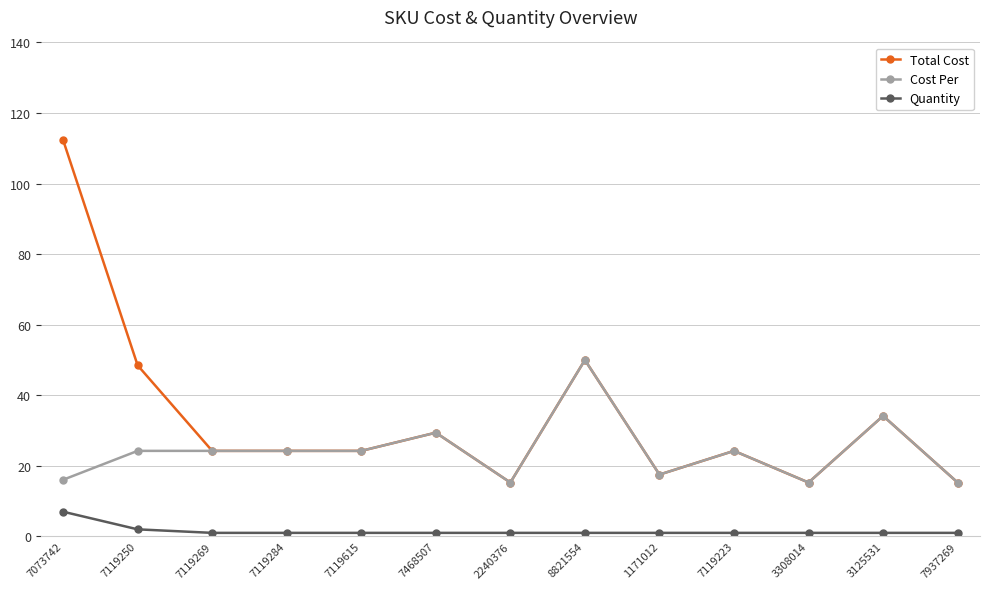

At which label does Cost Per reach its peak?

8821554